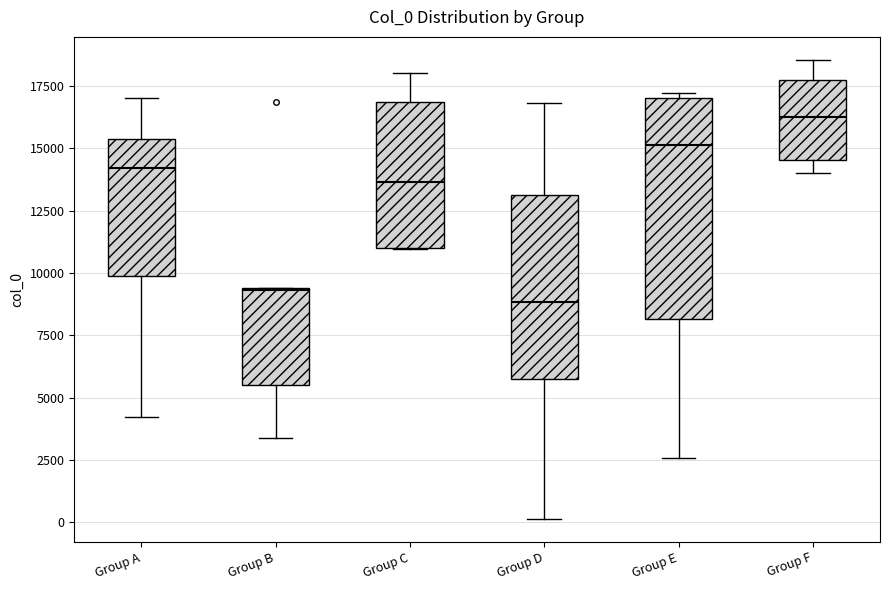

Reading left to right, read every box against the y-axis: the position of its median line, the range the box covers, and the ends of its whiskers. The values are not printed on the chart, so give them approximately, as read against the axis.

Group A: median 14000, box 10000 to 15500, whiskers 4000 to 17000
Group B: median 9500, box 5500 to 9500, whiskers 3500 to 9500
Group C: median 13500, box 11000 to 17000, whiskers 11000 to 18000
Group D: median 9000, box 5500 to 13000, whiskers 0 to 17000
Group E: median 15000, box 8000 to 17000, whiskers 2500 to 17000 (just above the box's upper edge)
Group F: median 16500, box 14500 to 17500, whiskers 14000 to 18500